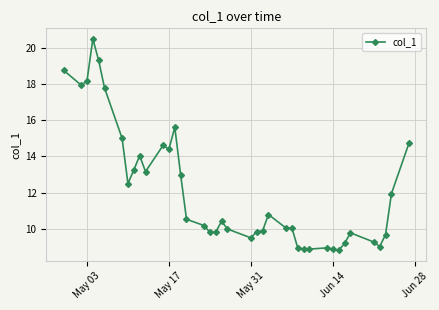

True or false: the data has more than 2 interior local peaks.

True